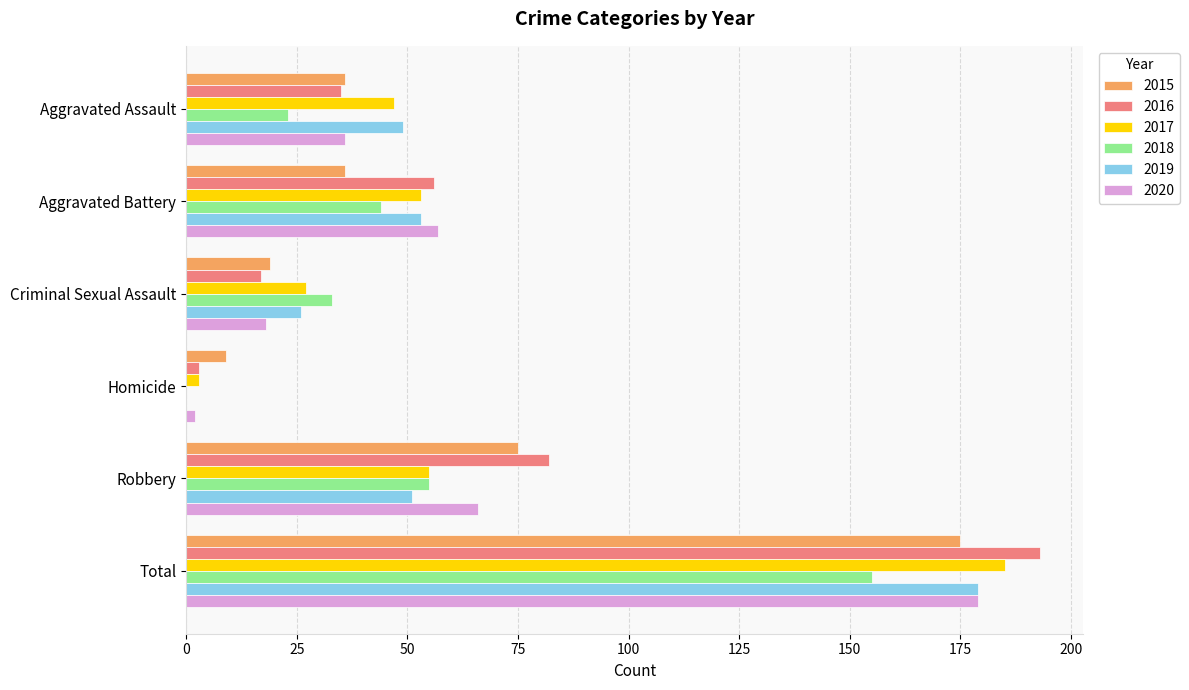

What is the maximum value for 2019?

179